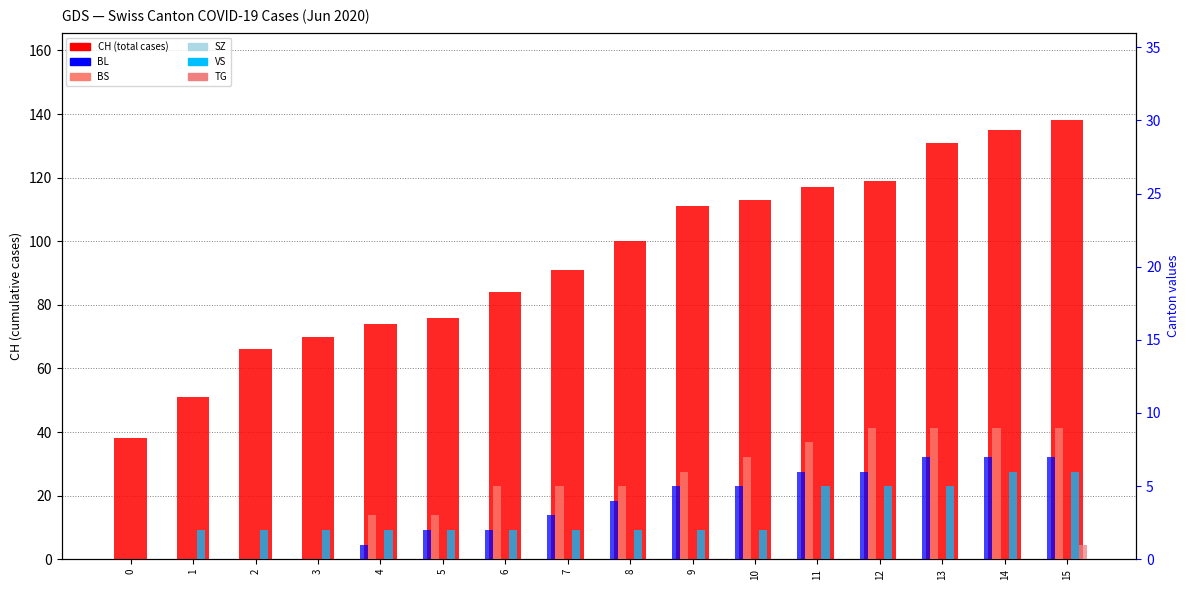

List the series in order of their peak value, lowest first.

SZ, TG, VS, BL, BS, CH